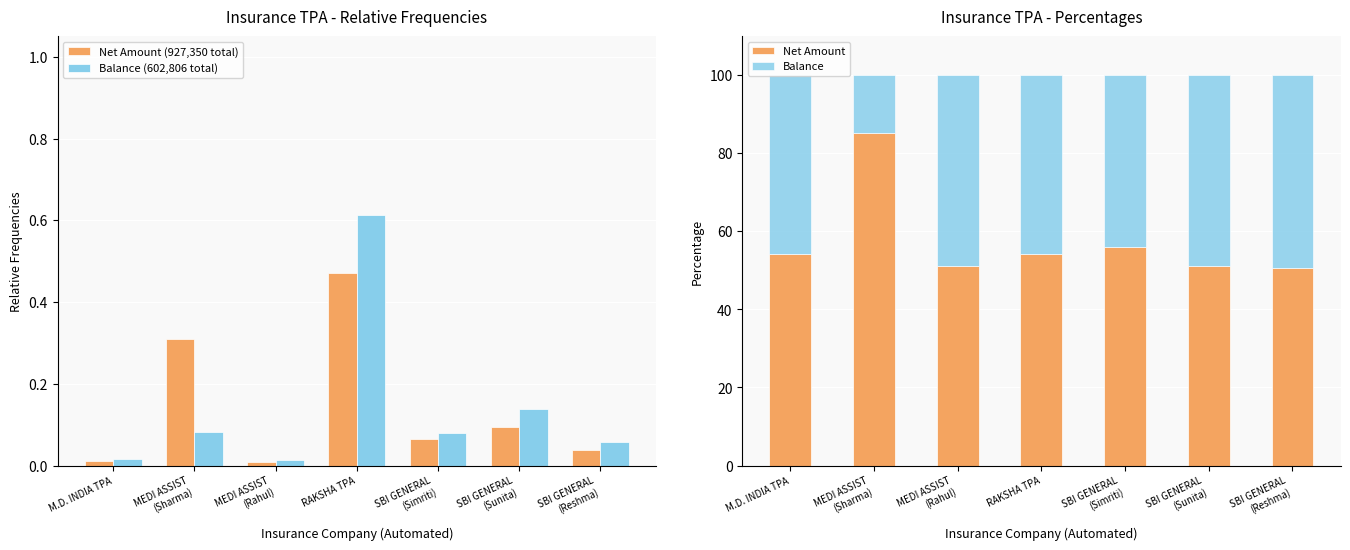

What is the difference between the second highest and minimum values in the Balance series?

33.9